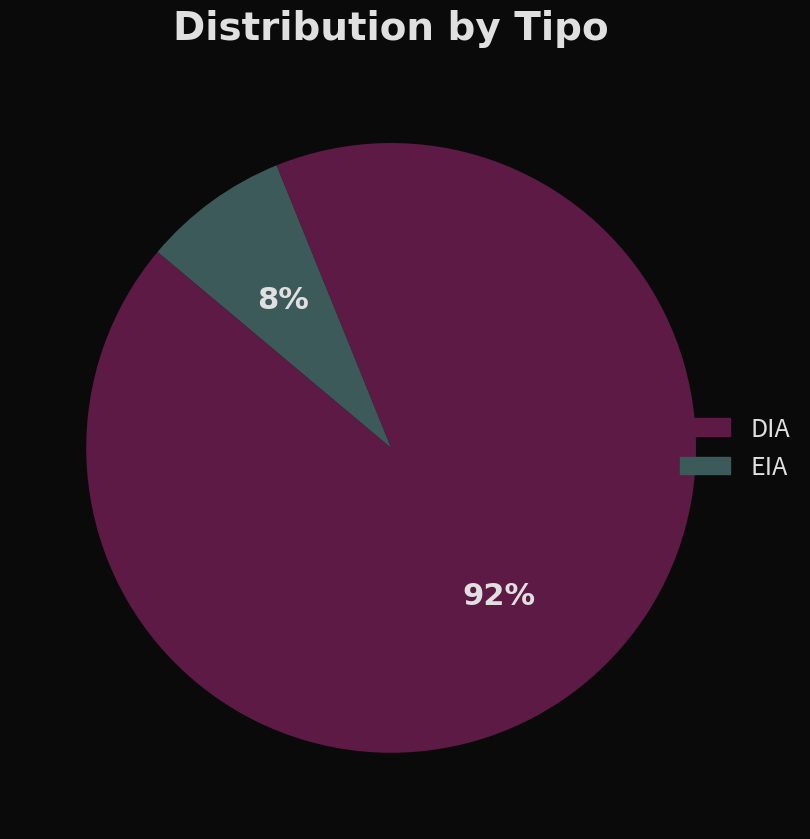

What is the majority slice?

DIA